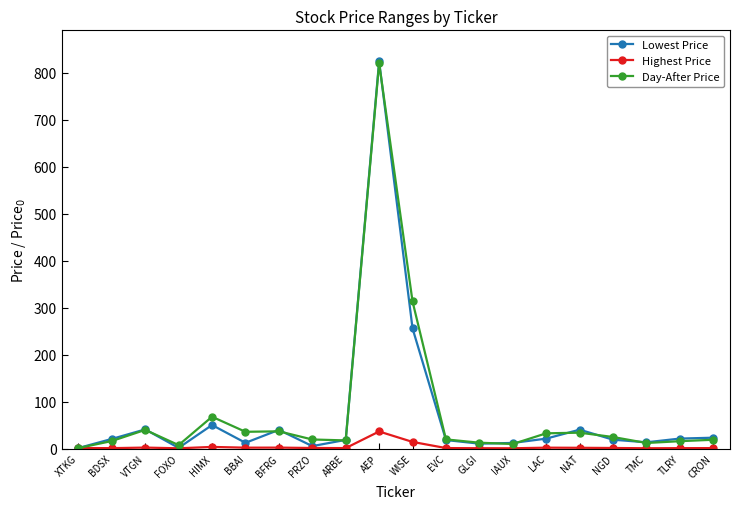

Does the chart display data point markers on the line(s)?

Yes